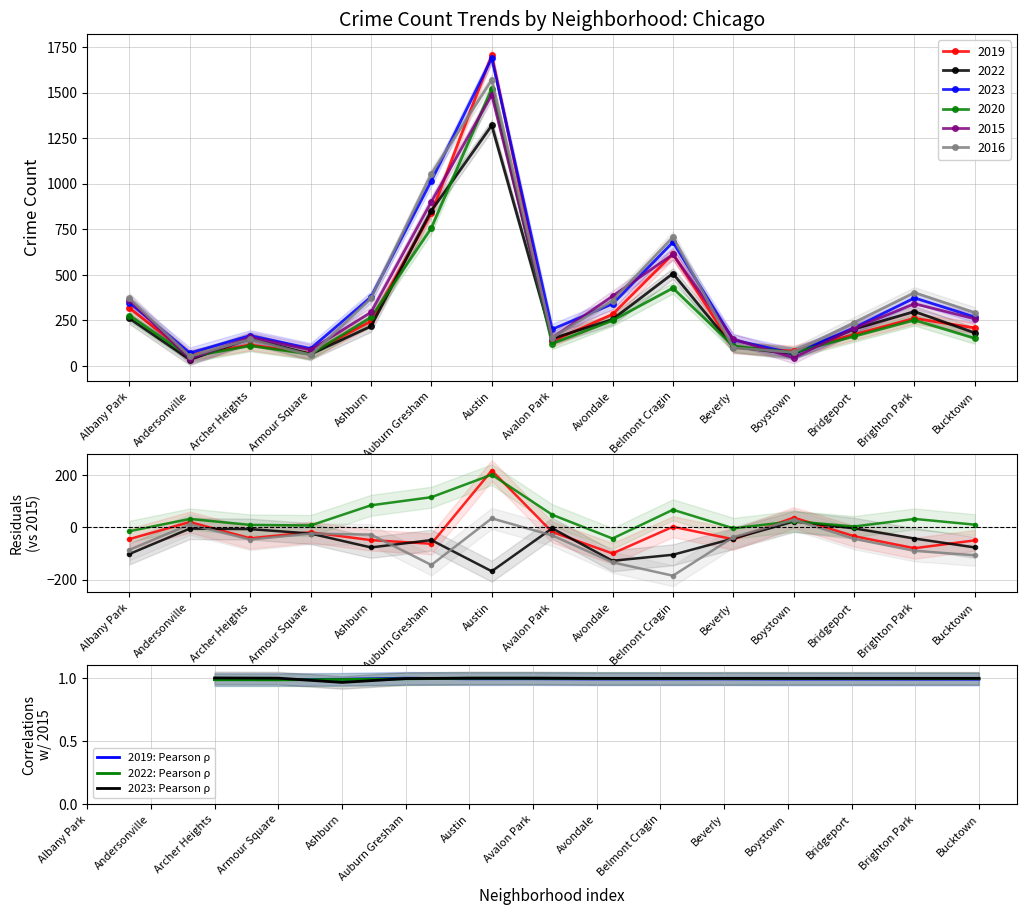

List the series in order of their peak value, lowest first.

2022: Pearson ρ, 2019: Pearson ρ, 2023: Pearson ρ